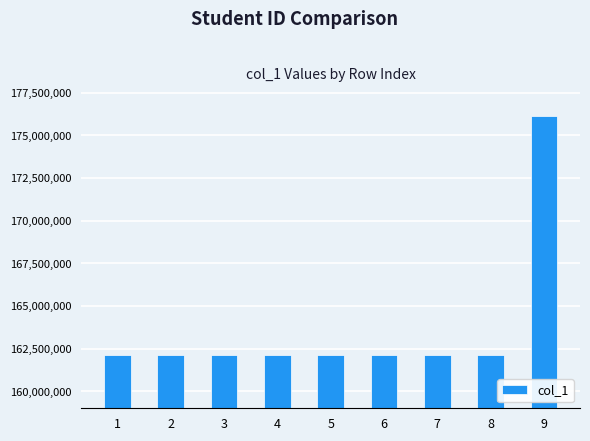

What is the difference between the second highest and second lowest values?

44